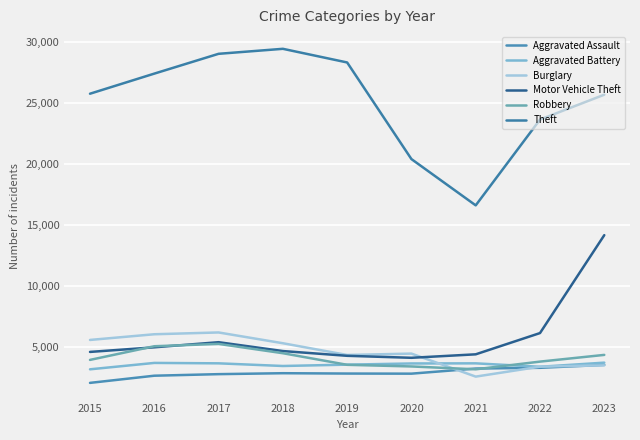

True or false: Theft and Motor Vehicle Theft cross at least once.

False